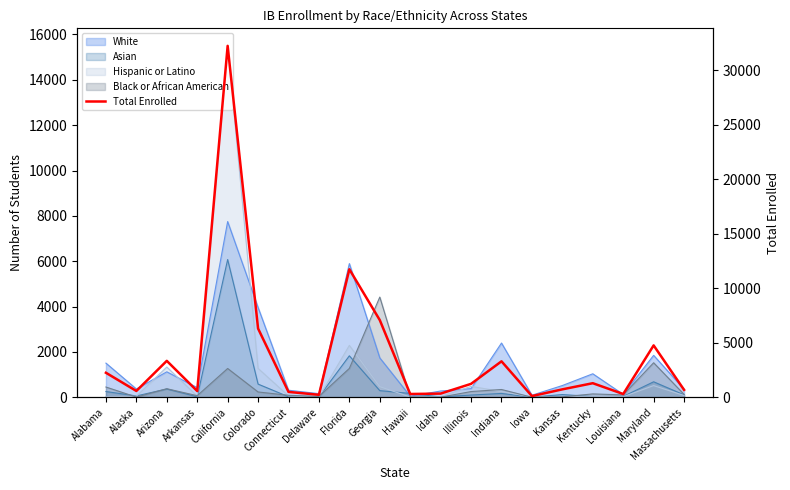

Which label corresponds to the largest value in the chart?

California